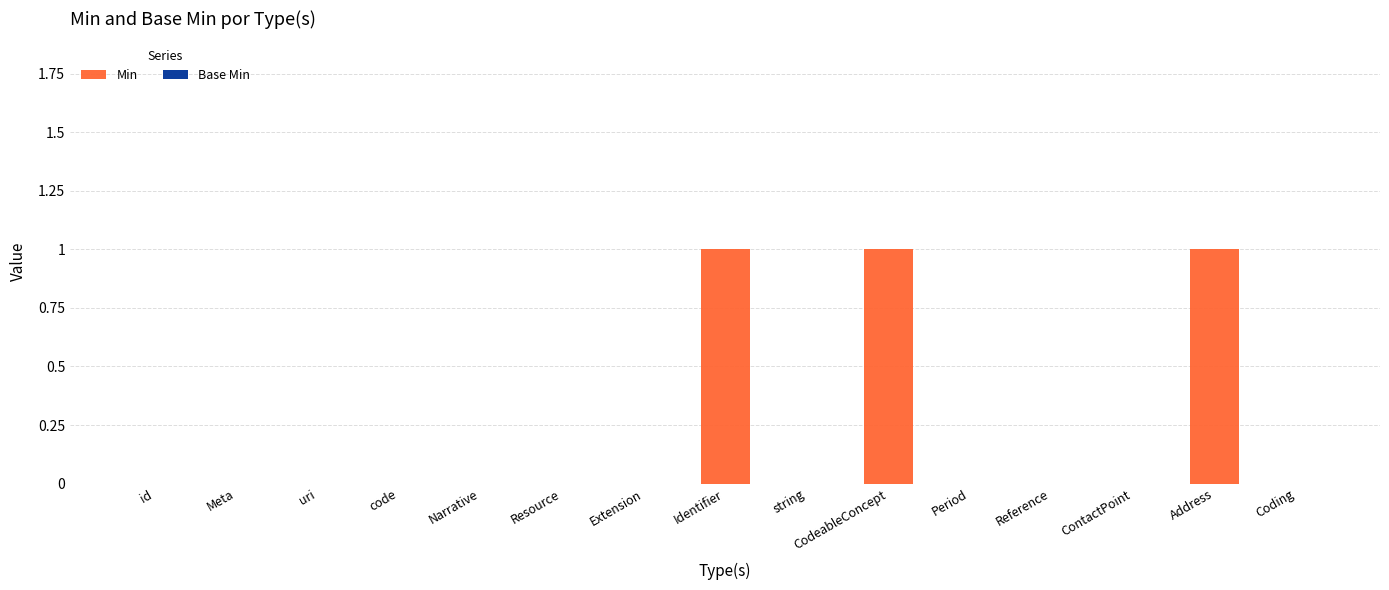

The value at Extension is 0. True or false?

True